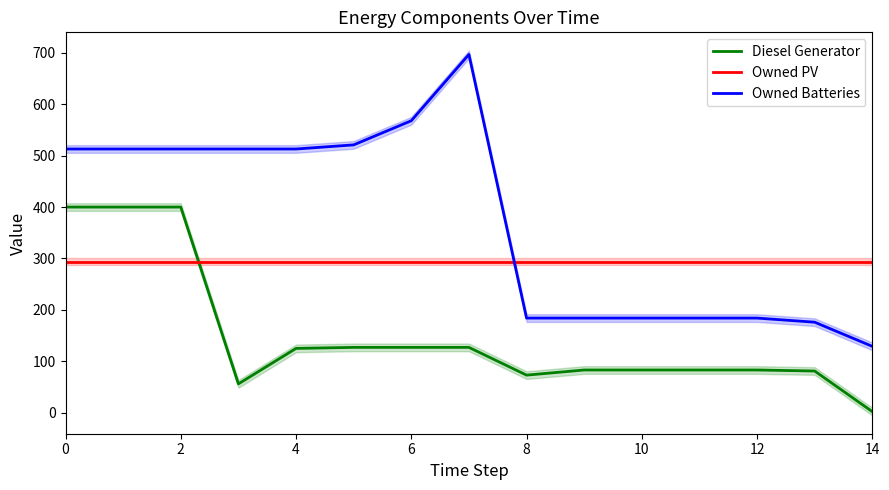

At how many categories does at least one series exceed 73?

15